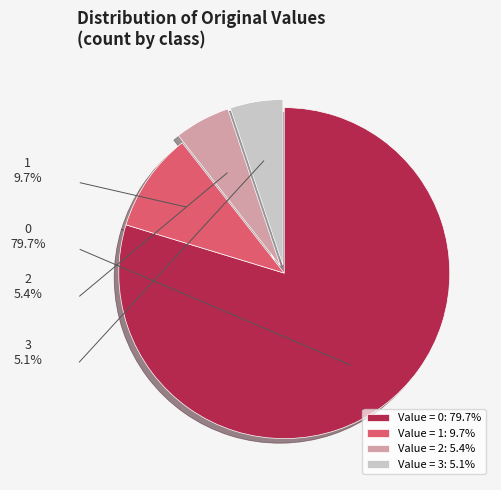

Rank the categories by value from lowest to highest.

3, 2, 1, 0